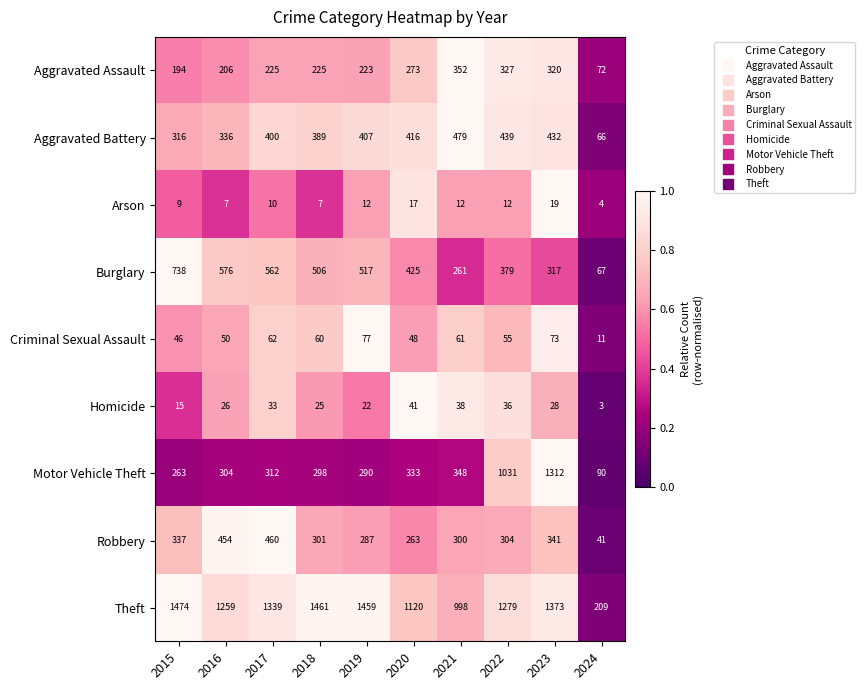

Which series has the largest range (max minus min)?

Theft